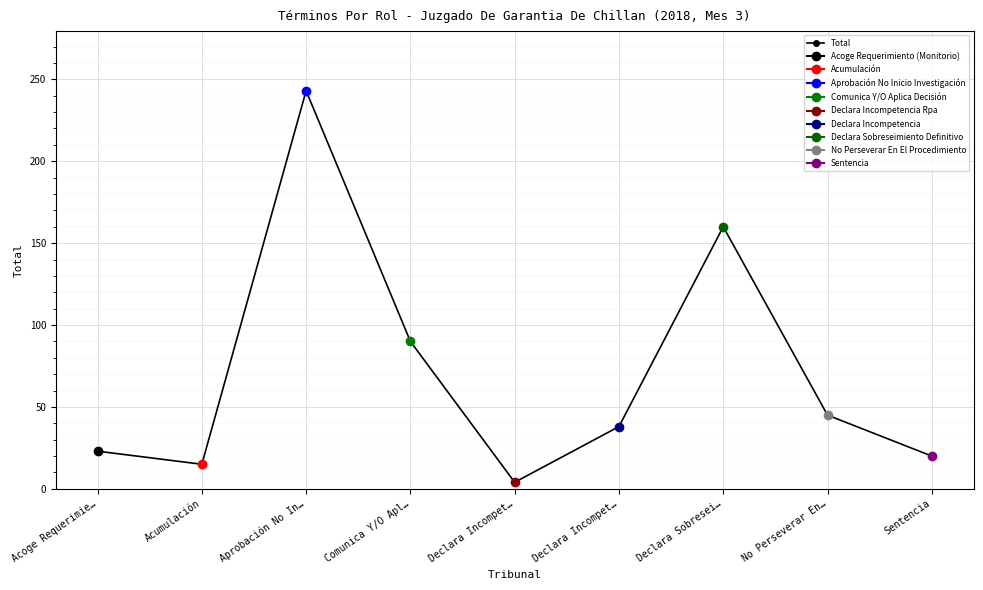

Between Aprobación No In… and Acumulación, which is larger?

Aprobación No In…